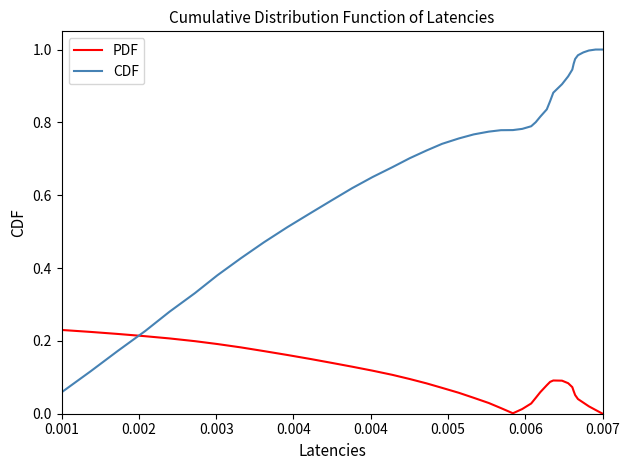

List the series in order of their peak value, lowest first.

PDF, CDF